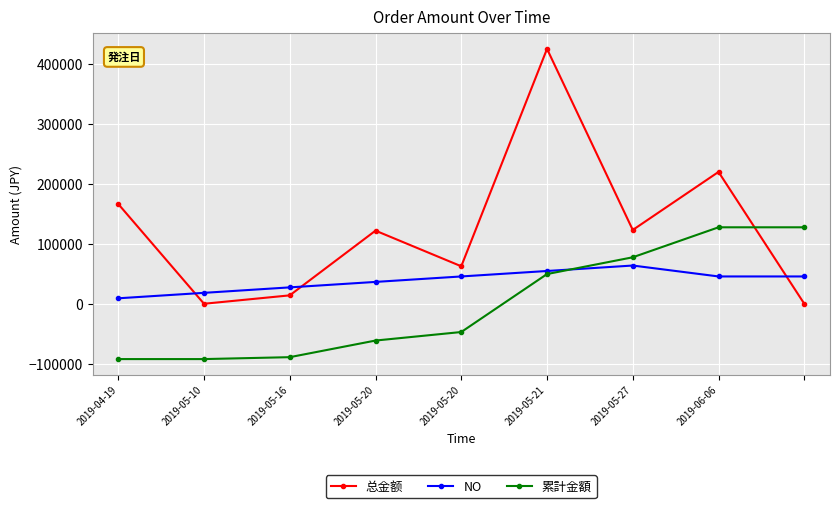

What is the value of the 总金额 point at the 8th from the left?

219628.0